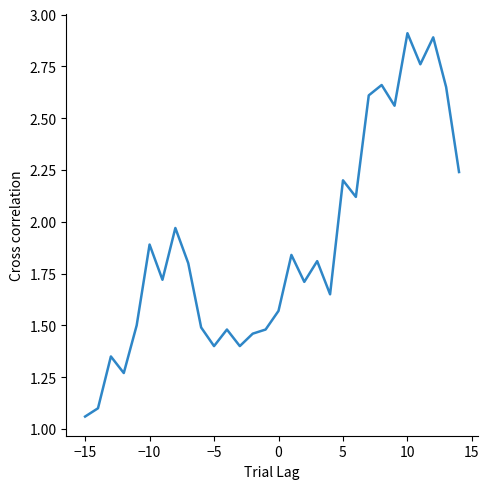

What is the greatest value displayed?

2.9